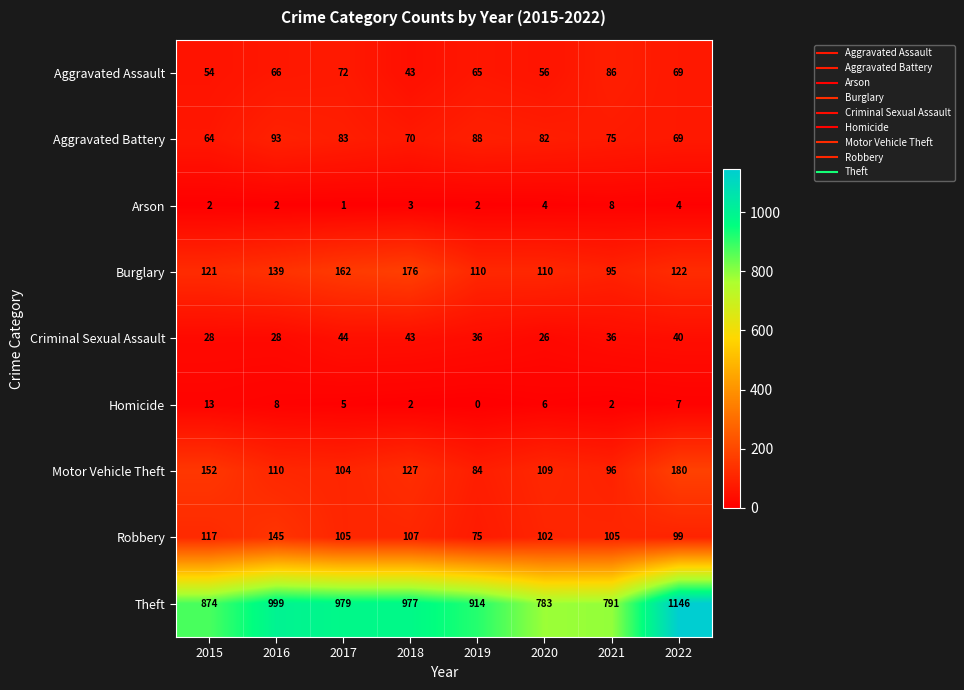

The value of Robbery at 2019 is 75. True or false?

True